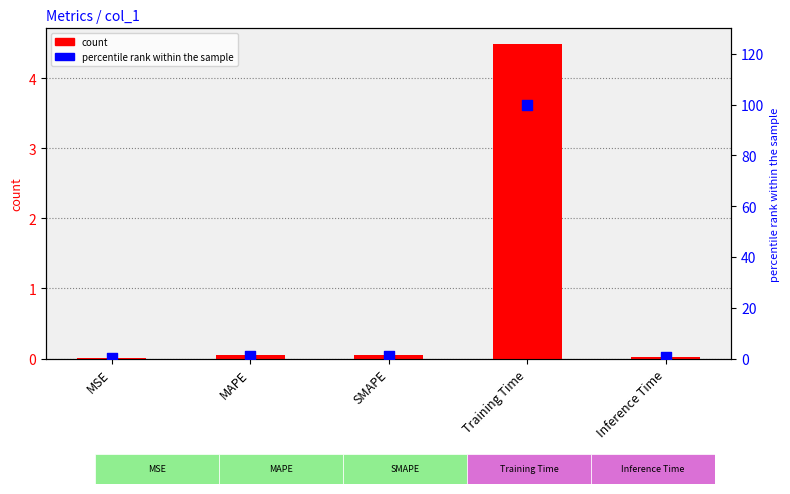

At which category is the sum across all series the highest?

Training Time